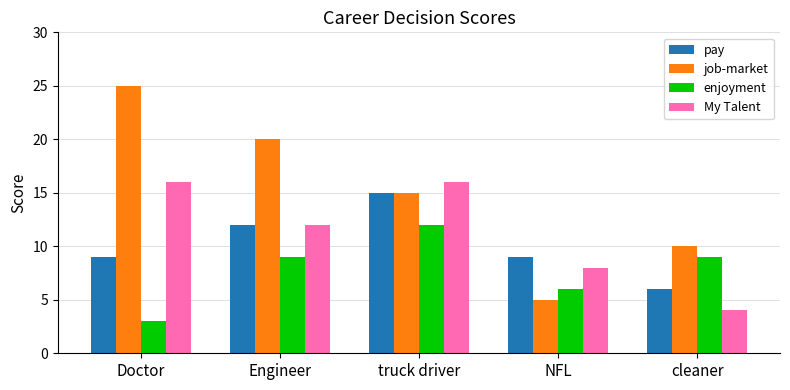

The value of enjoyment at truck driver is 12. True or false?

True